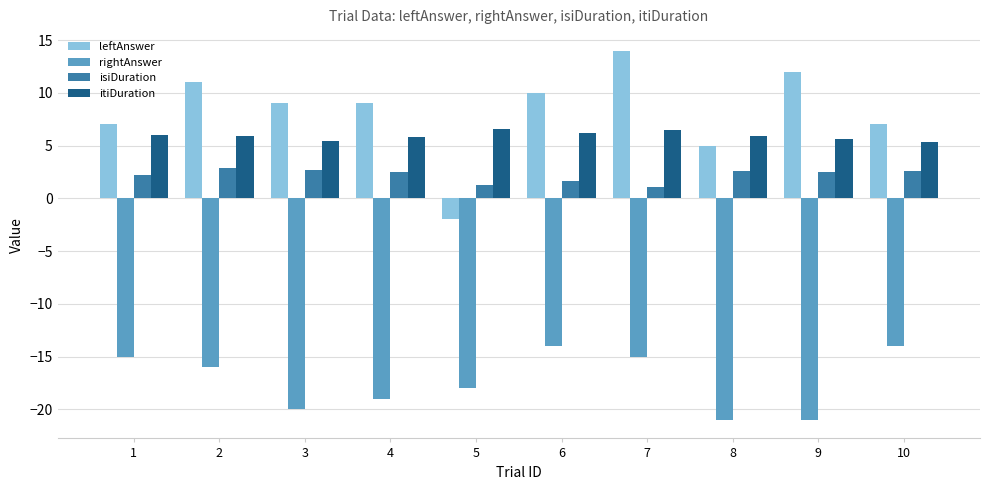

What is the spread (max minus min) of values at 9?

33.0